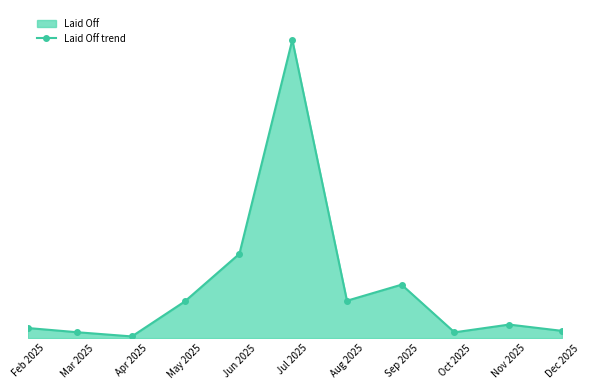

Reading left to right, list all the values displayed in this chart.

Feb 2025=96	Mar 2025=56	Apr 2025=16	May 2025=349	Jun 2025=803	Jul 2025=2841	Aug 2025=356	Sep 2025=509	Oct 2025=55	Nov 2025=129	Dec 2025=69